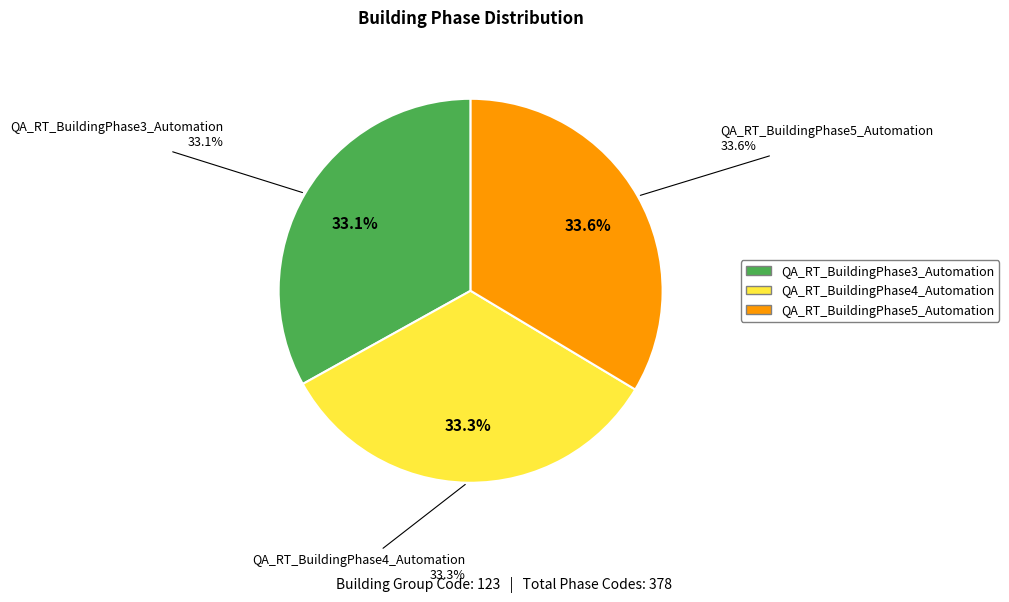

To the nearest percent, what percentage of the pie is QA_RT_BuildingPhase5_Automation?

34%